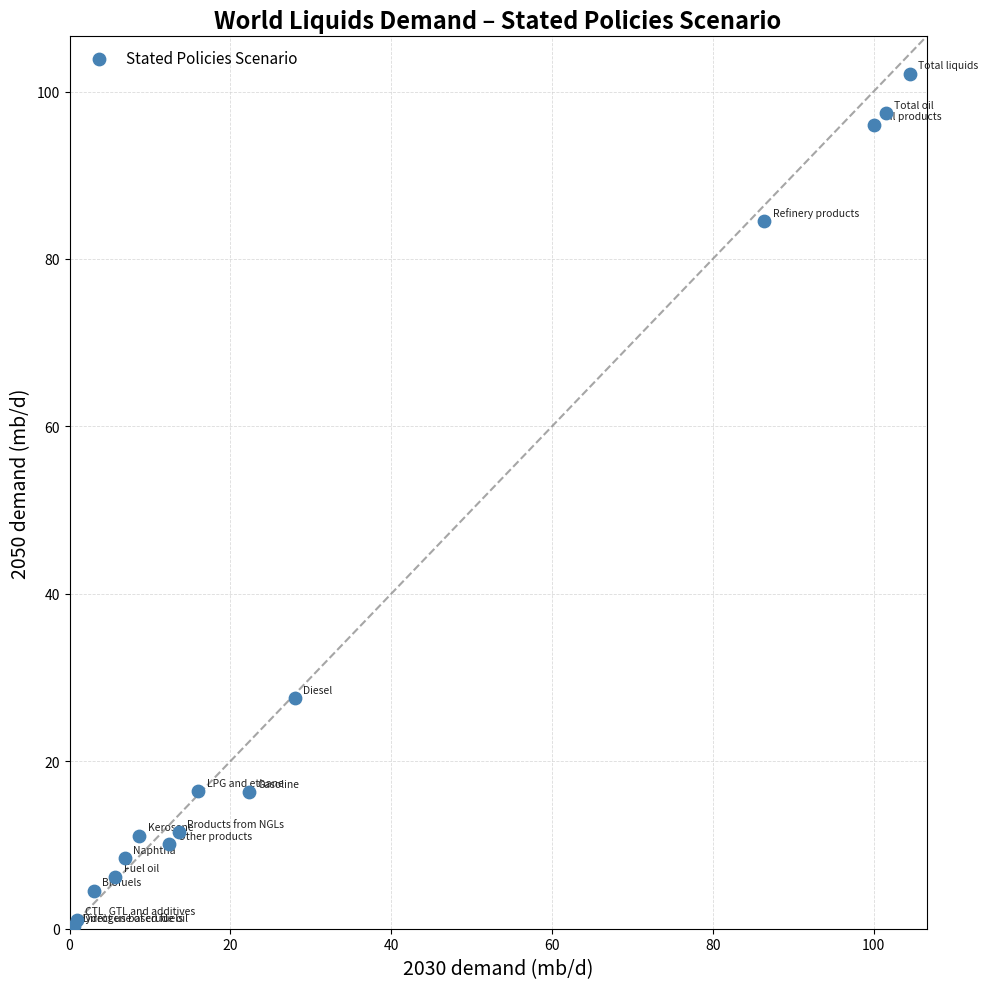

What Y value in the scatter plot is closest to 51?

27.5